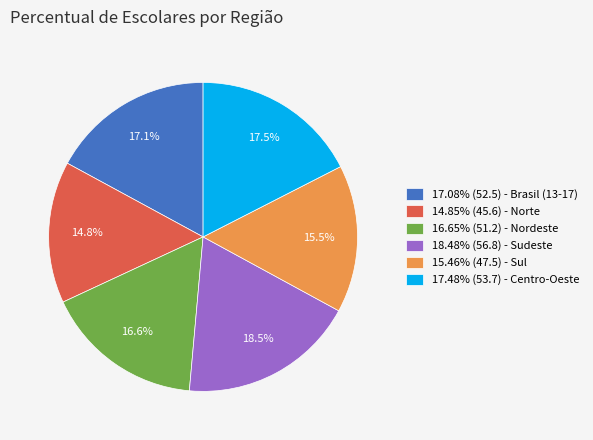

What is the ratio of the value at 15.46% (47.5) - Sul to the value at 18.48% (56.8) - Sudeste?

0.8